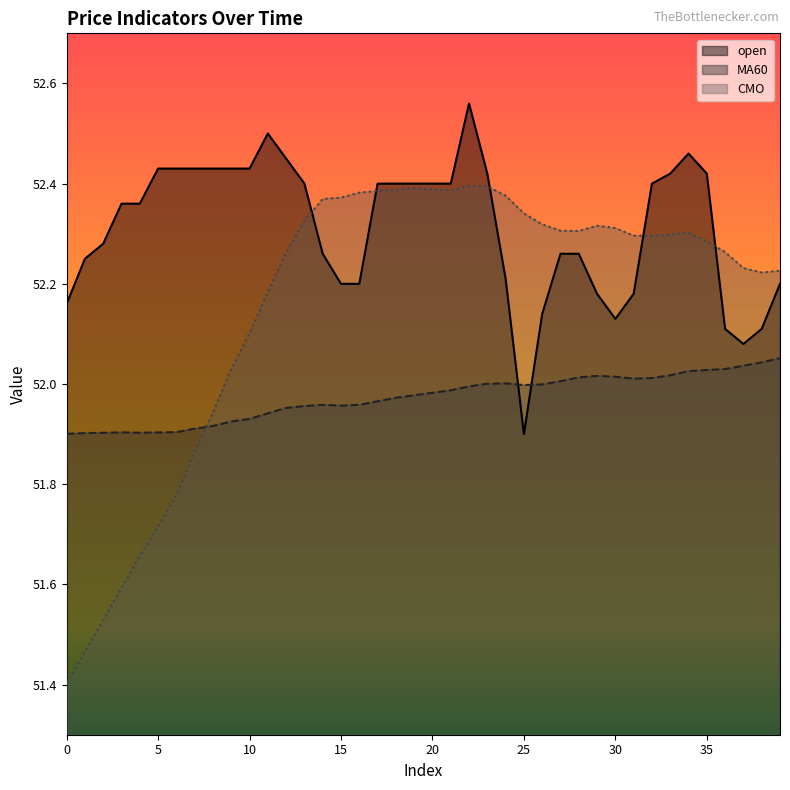

How many interior local valleys does the CMO series have?

3